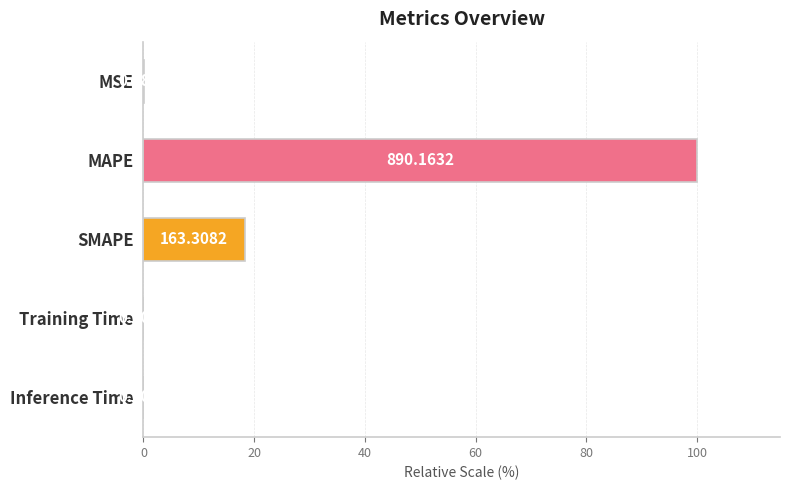

How many bars are there in total?

5